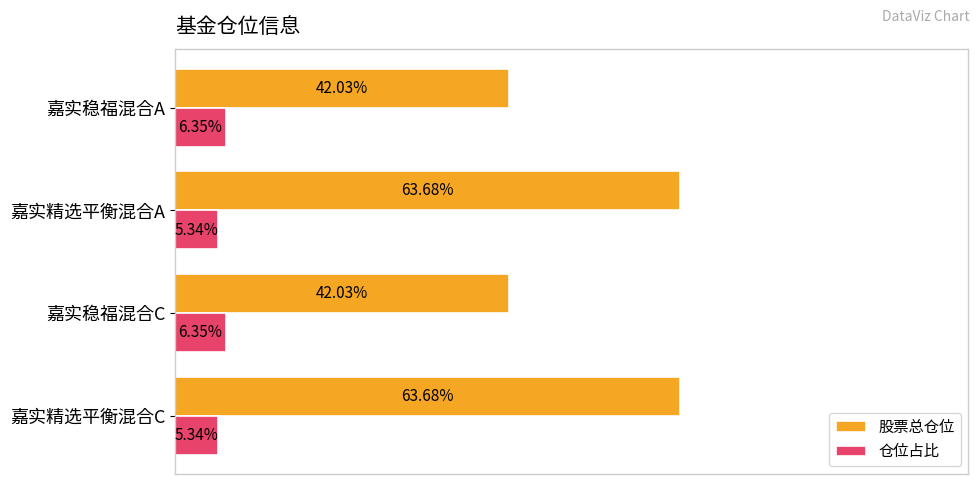

Which series has the widest spread of values?

股票总仓位